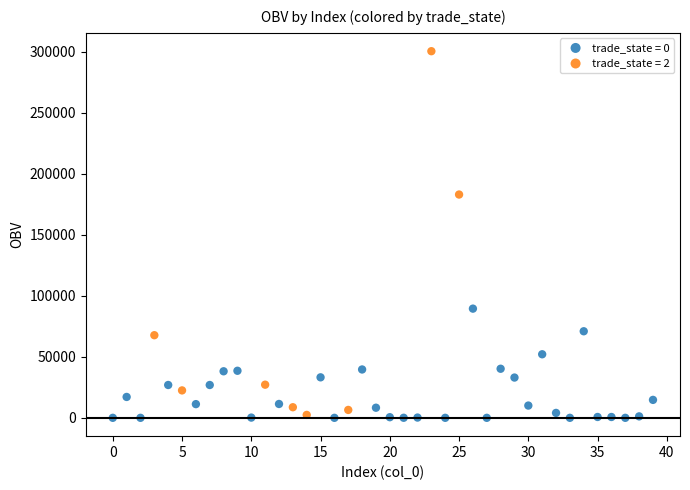

Which series contains the highest Y value?

trade_state = 2